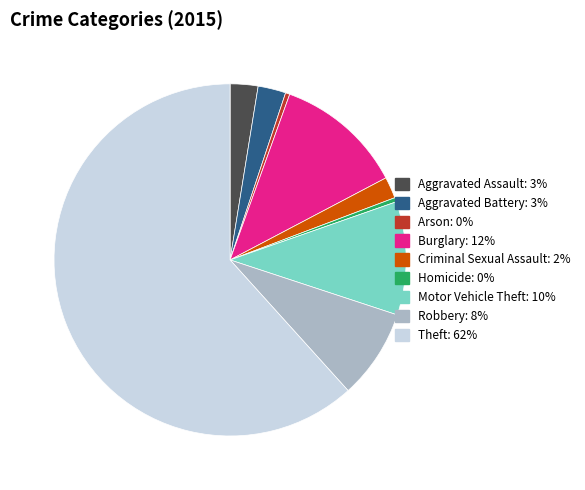

The Burglary slice represents 20% of the pie. True or false?

False